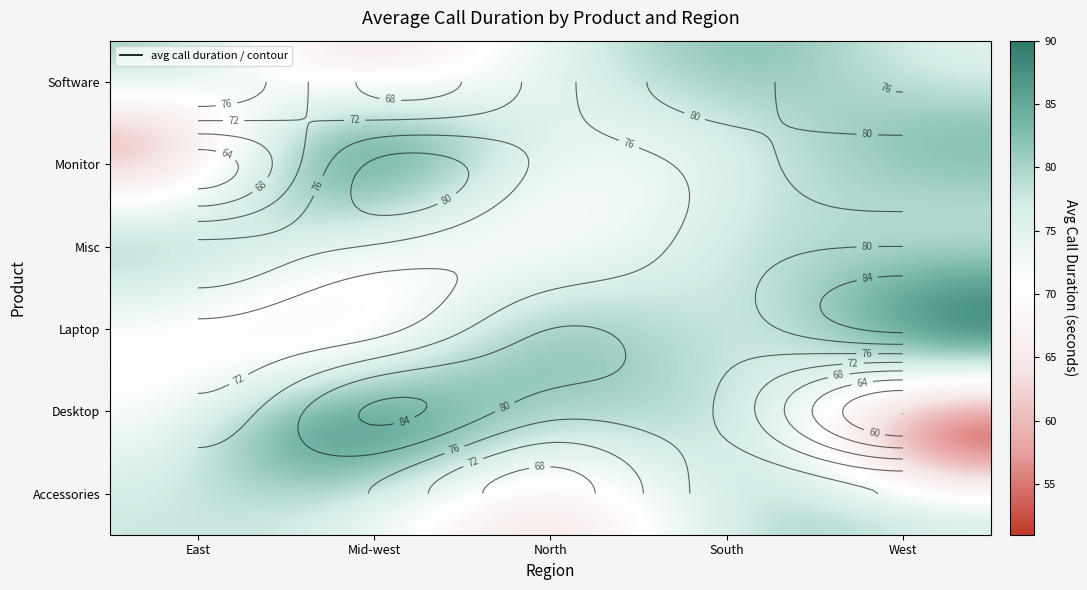

Is the value of Desktop at South greater than the value of Misc at West?

No